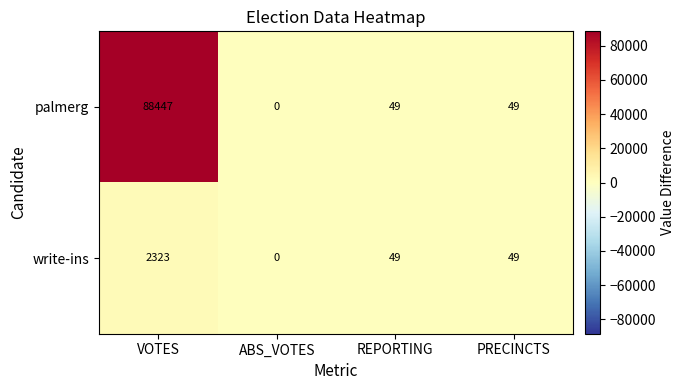

How many data points does each series have?

4